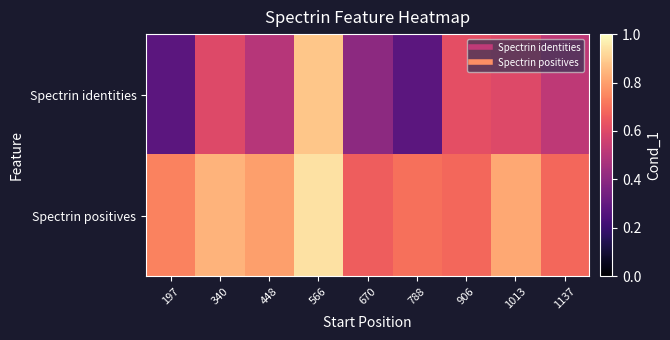

What is the greatest value displayed?

0.9